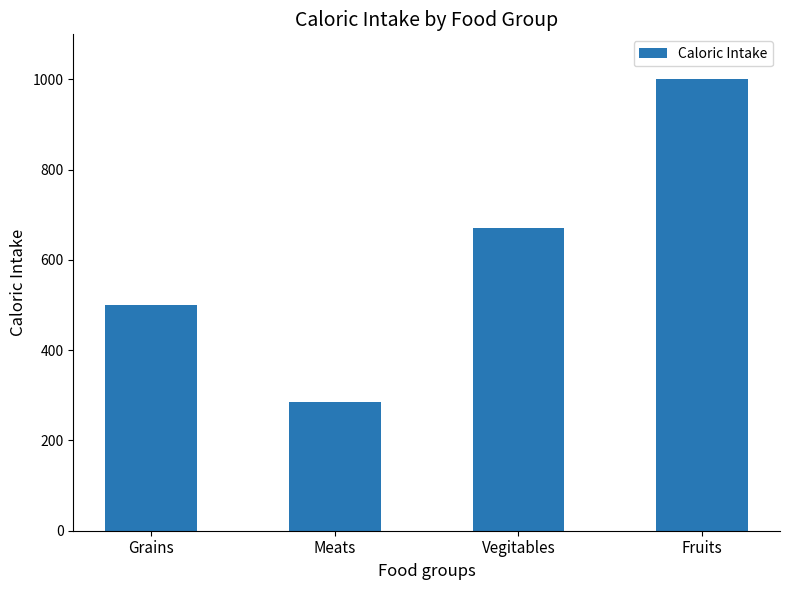

At which category does the chart reach its minimum across all series?

Meats